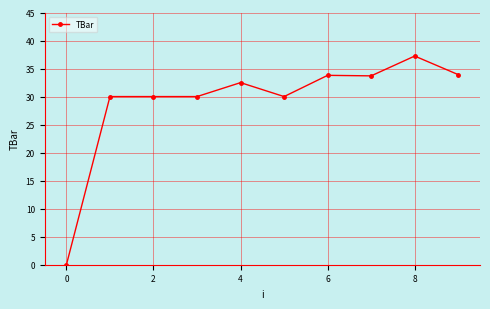

True or false: there are more than 0 points higher than both neighbors.

True